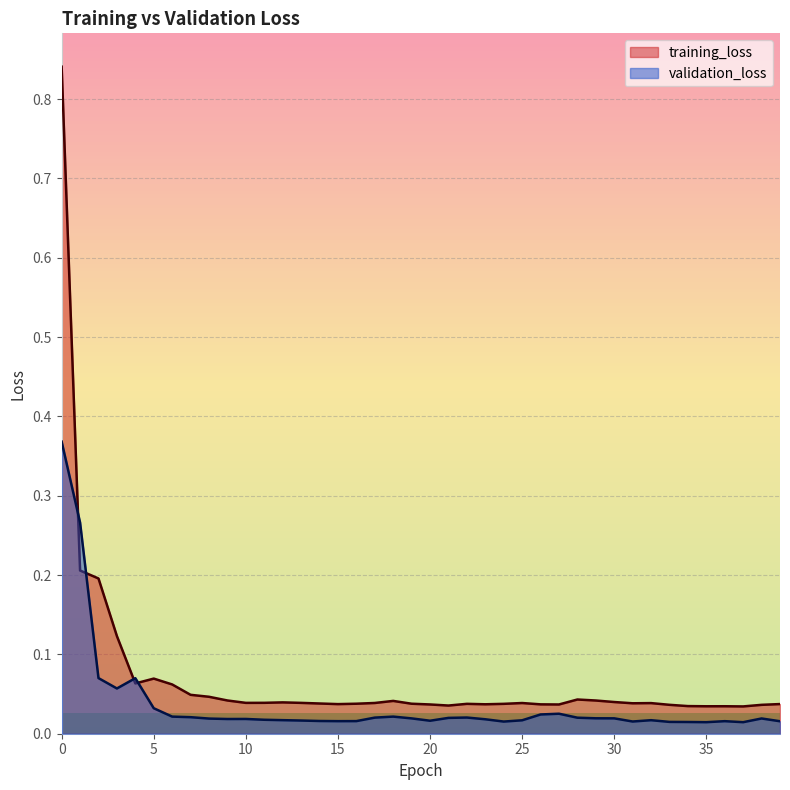

Between which two adjacent categories do training_loss and validation_loss first intersect?

0 and 1